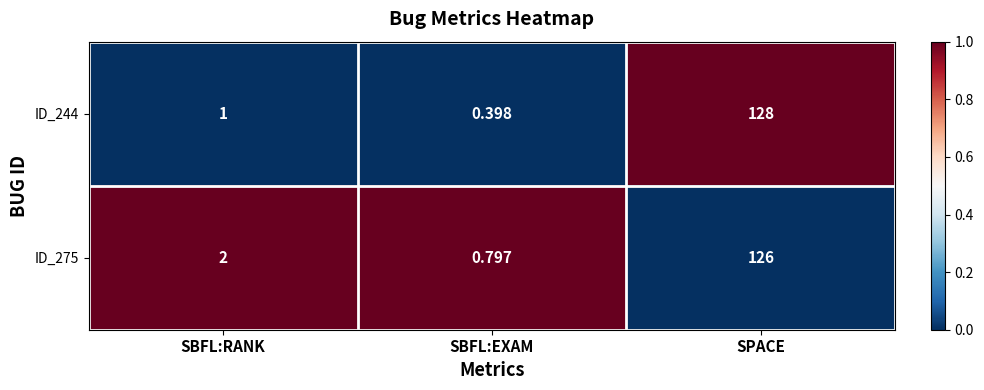

Is the value of ID_275 at SBFL:EXAM greater than the value of ID_244 at SPACE?

No